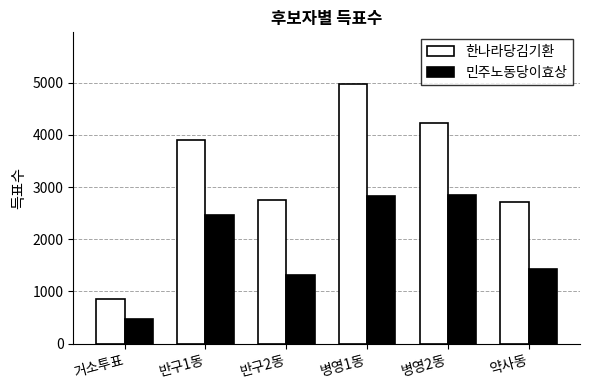

Rank the series by their maximum value, from highest to lowest.

한나라당김기환, 민주노동당이효상